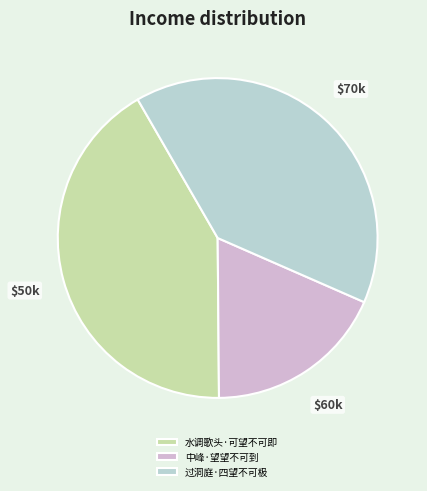

Rank the categories by value from highest to lowest.

水调歌头·可望不可即, 过洞庭·四望不可极, 中峰·望望不可到